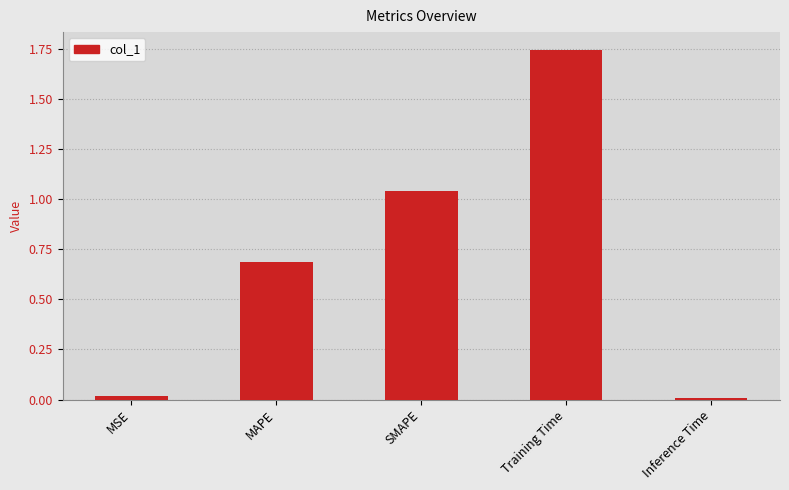

What is the change in value from MAPE to SMAPE?

+0.4